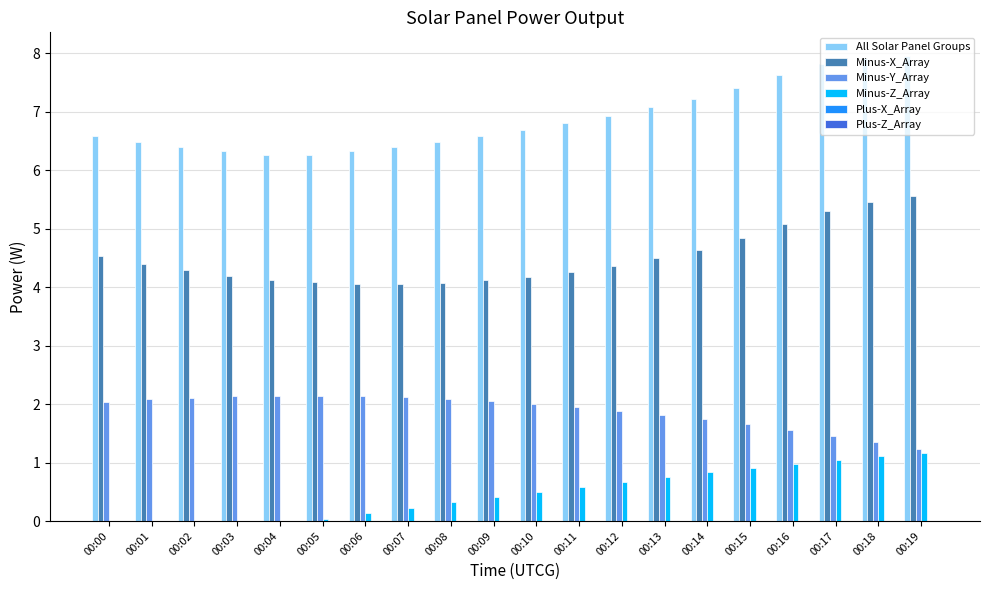

What is the sum of the Minus-Z_Array values at 00:08 and 00:02?

0.3